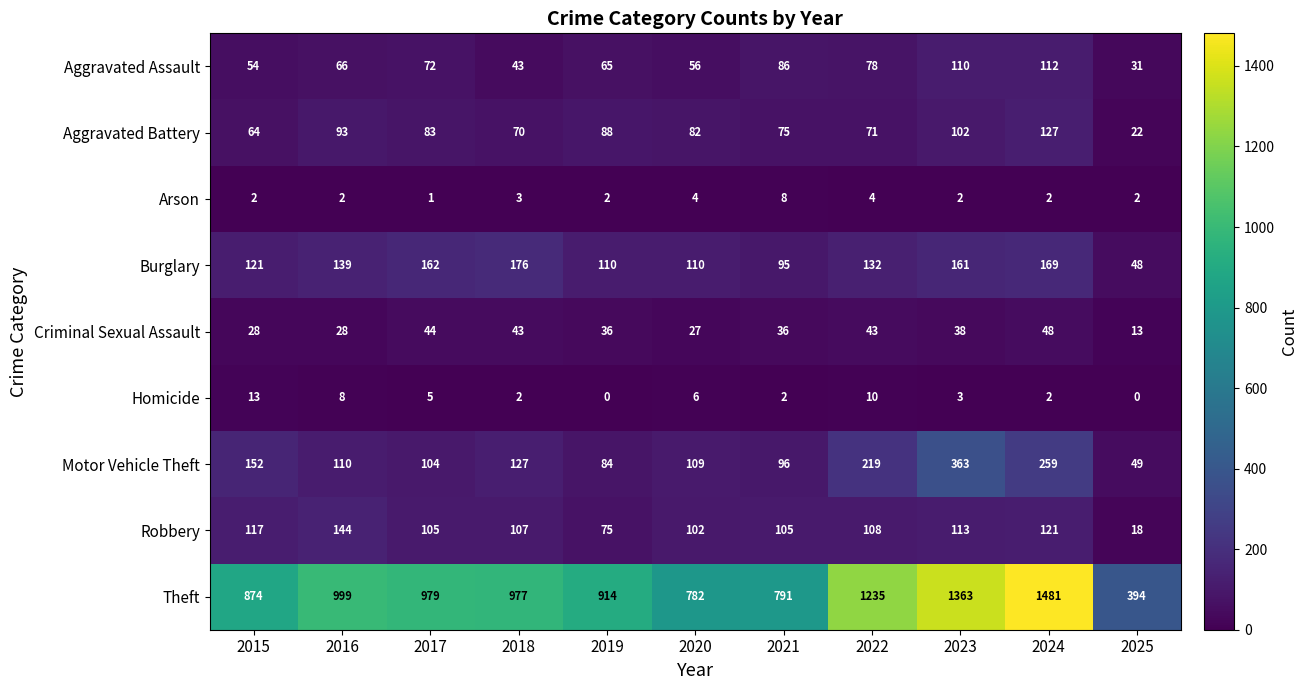

Is it true that Homicide equals 2 at 2018?

True